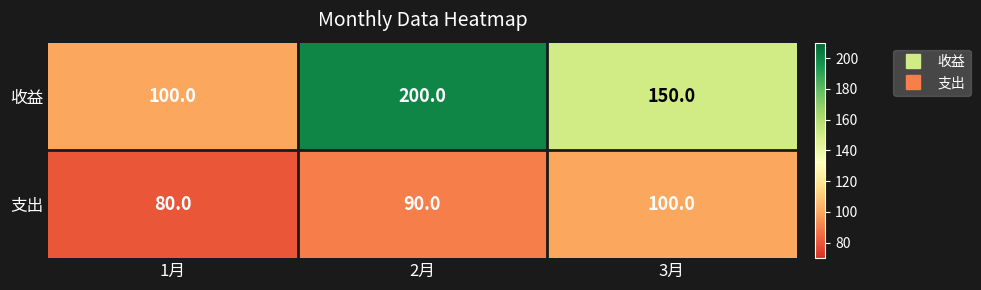

What is the total value across all series at 1月?

180